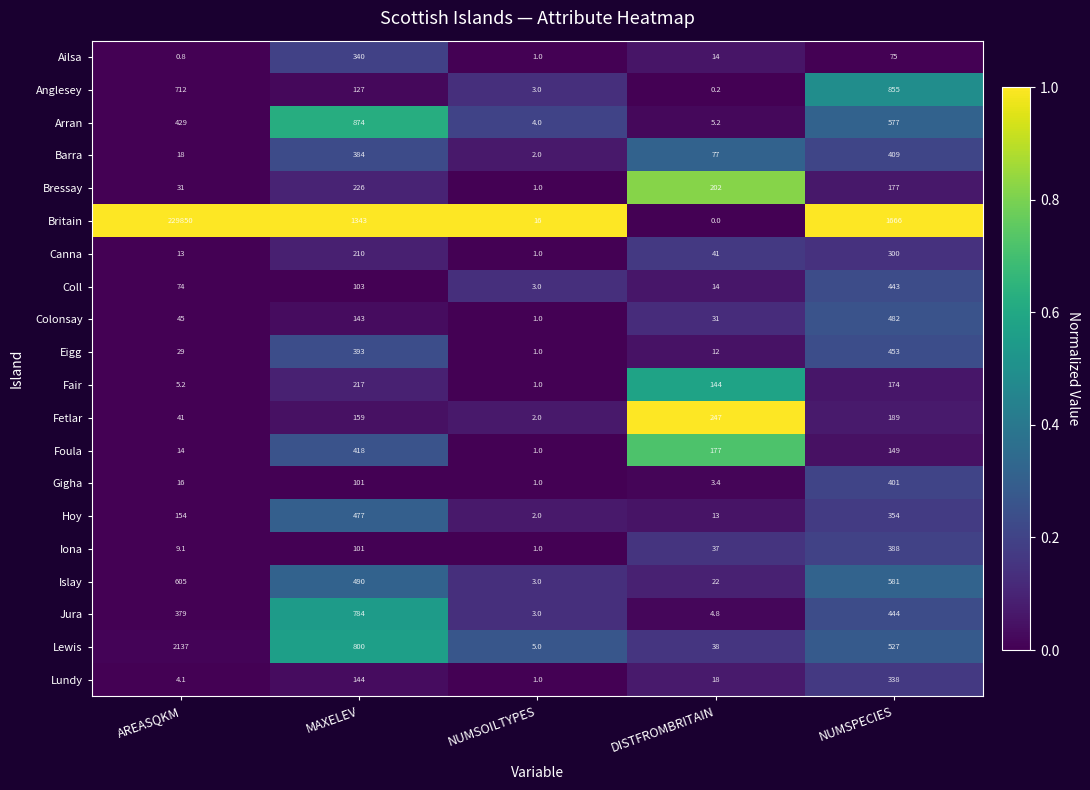

The value of Arran at MAXELEV is 874.0. True or false?

True